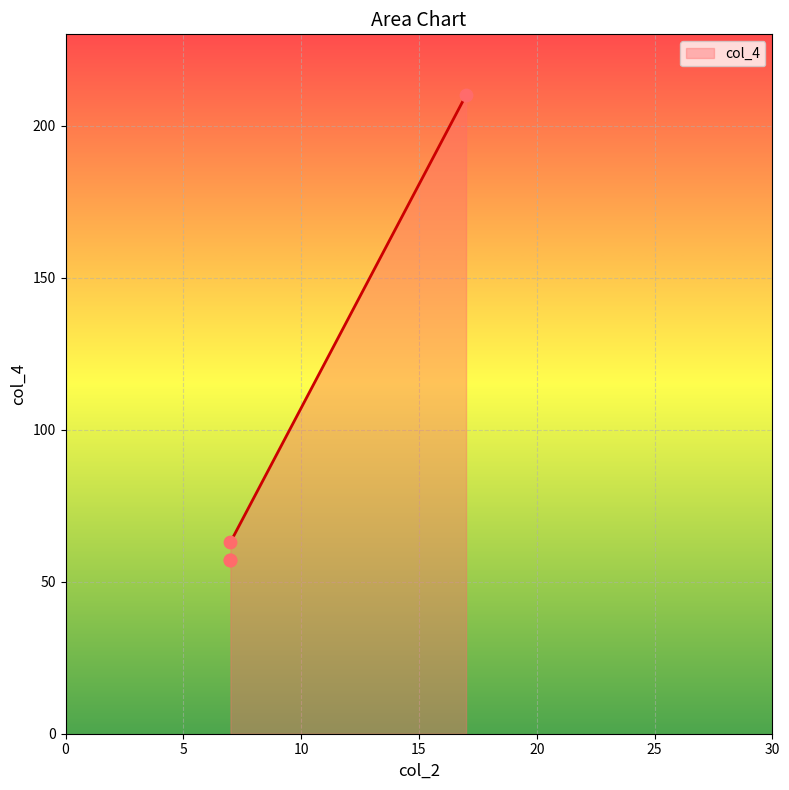

Between 7 and 7, which is larger?

7